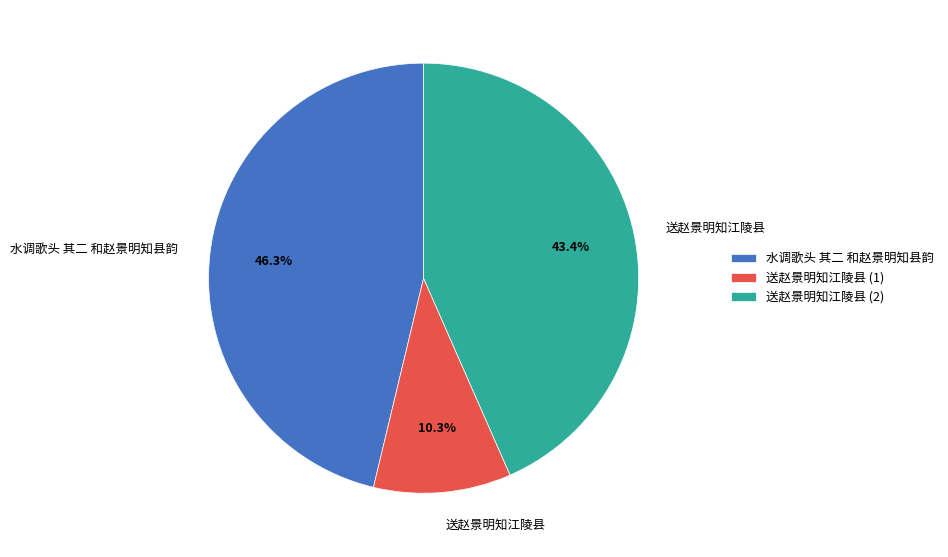

What is the smallest slice in the pie chart?

送赵景明知江陵县 (1)